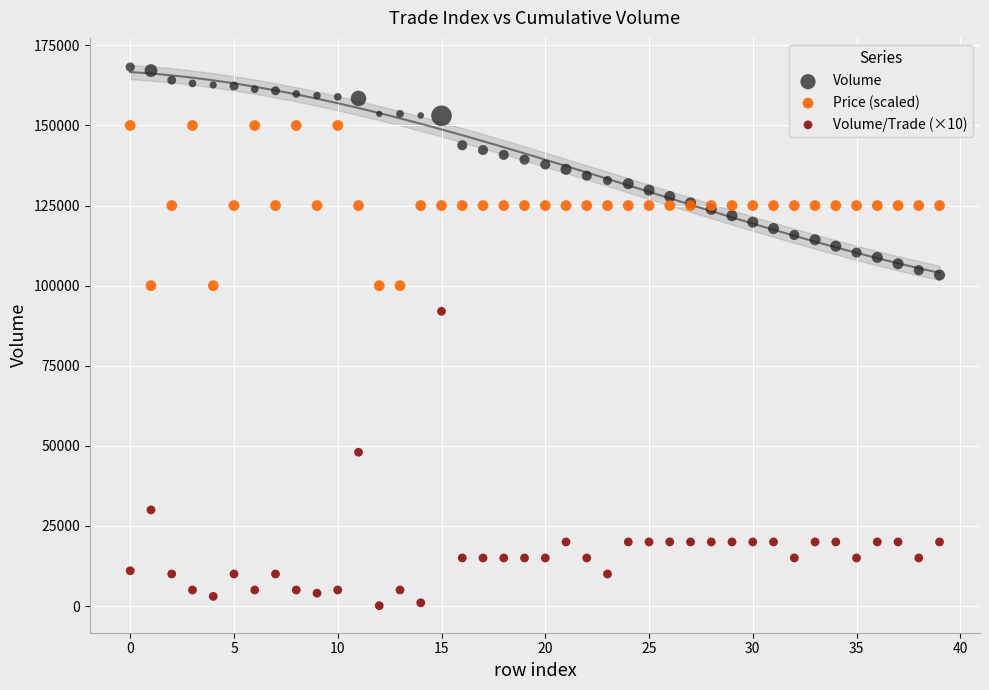

Which series has the largest Y range (max minus min)?

Volume/Trade (×10)